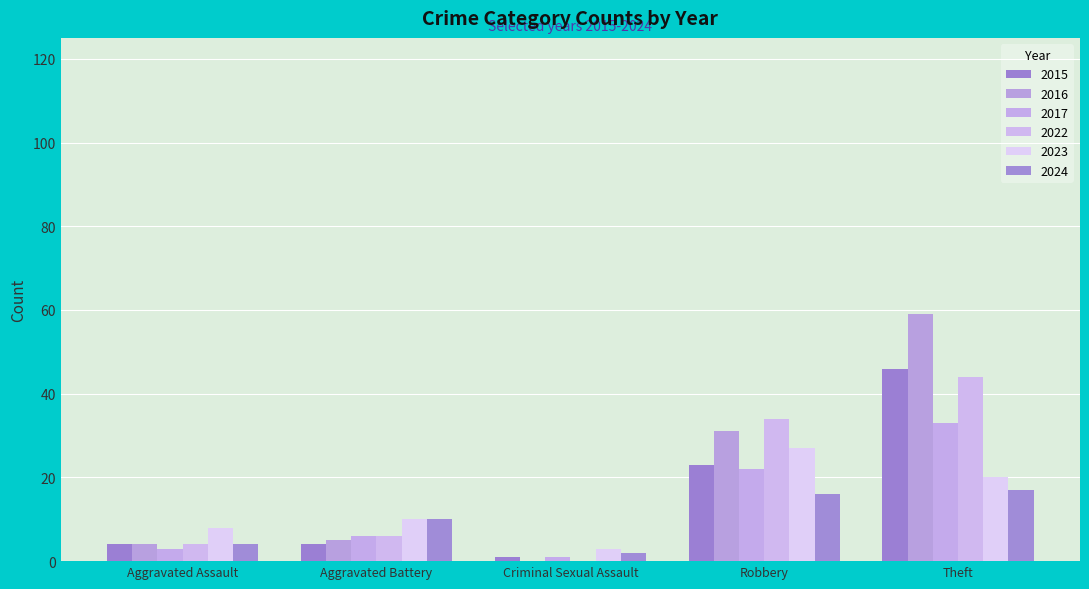

Which series has the widest spread of values?

2016